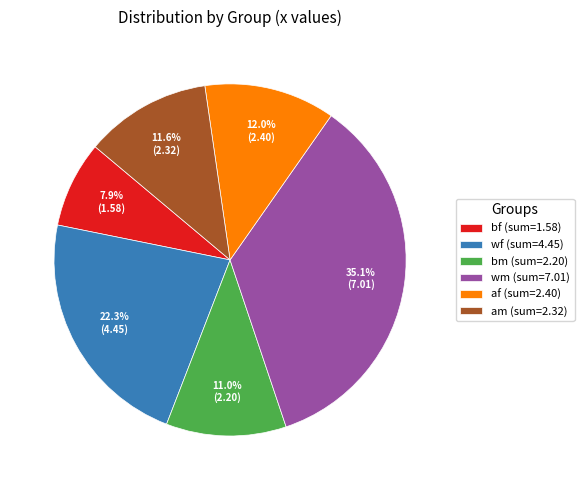

To the nearest percent, what portion does bm represent?

11%